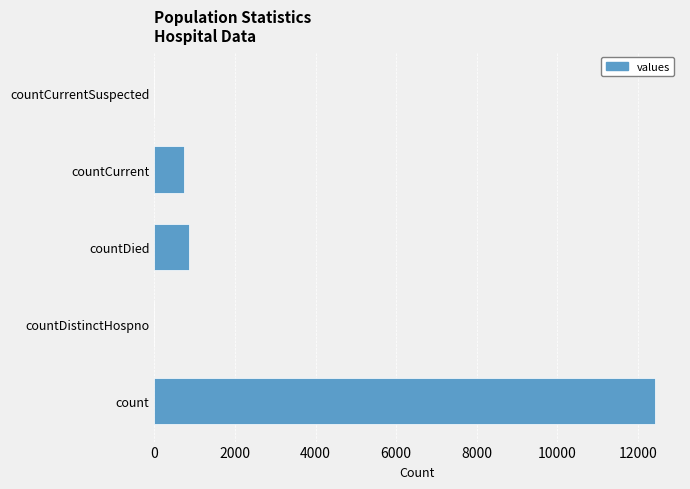

What is the change in value from count to countCurrent?

-11672